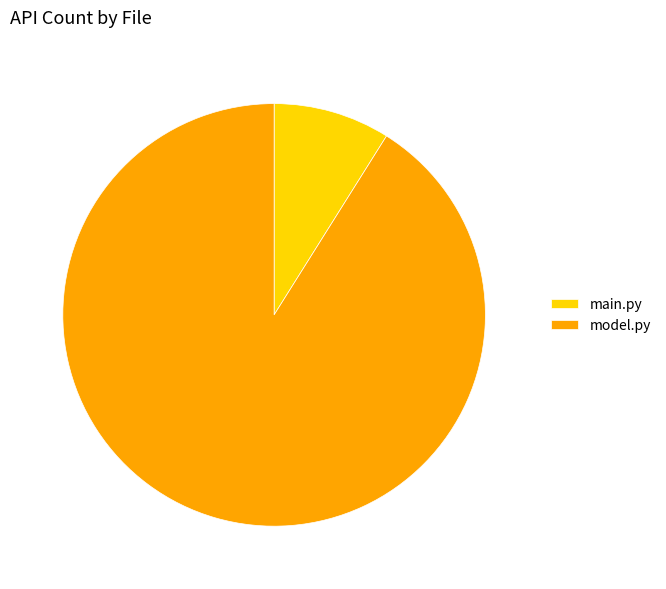

Count the number of slices in the pie.

2